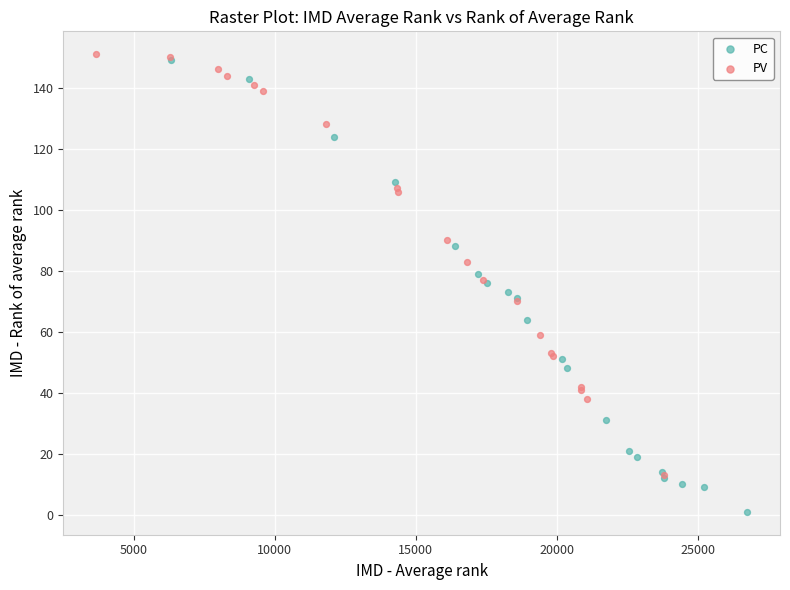

Which series has the largest Y range (max minus min)?

PC